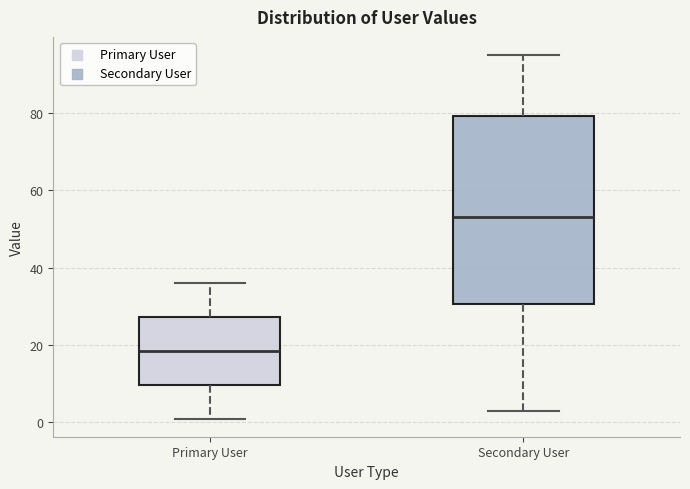

Reading left to right, transcribe this box plot: for each box, give where its median line is, the range the box spans, and where its two whiskers end, as read against the y-axis. The values are not printed on the chart, so give them approximately, as read against the axis.

Primary User: median 18, box 10 to 28, whiskers 2 to 36
Secondary User: median 54, box 30 to 80, whiskers 4 to 96